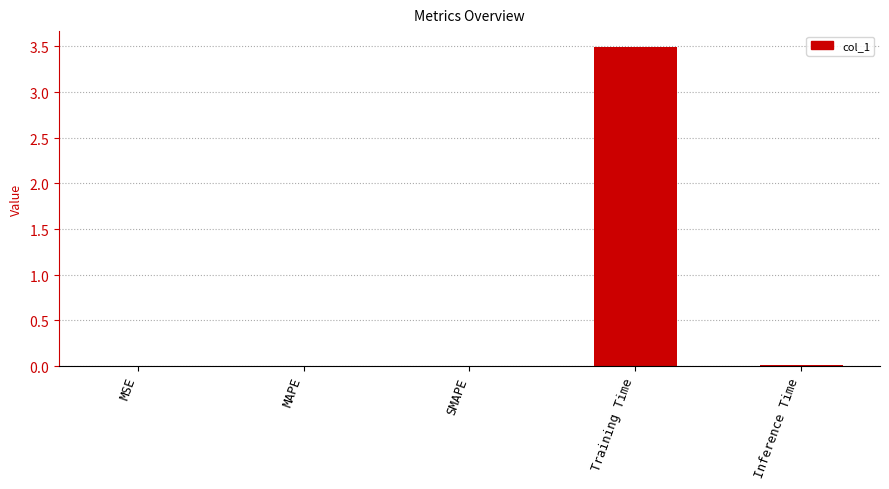

At which label is the value closest to 1?

Inference Time